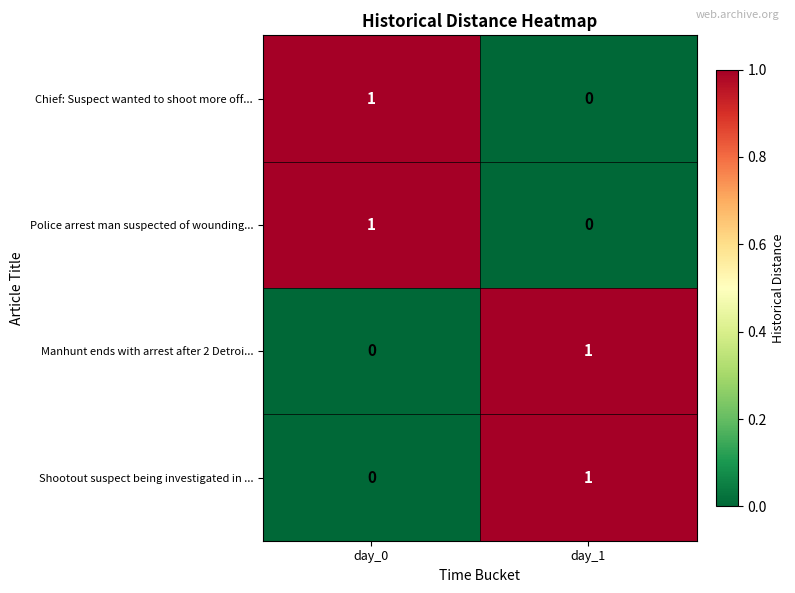

Rank the categories by Manhunt ends with arrest after 2 Detroi... value from highest to lowest.

day_1, day_0